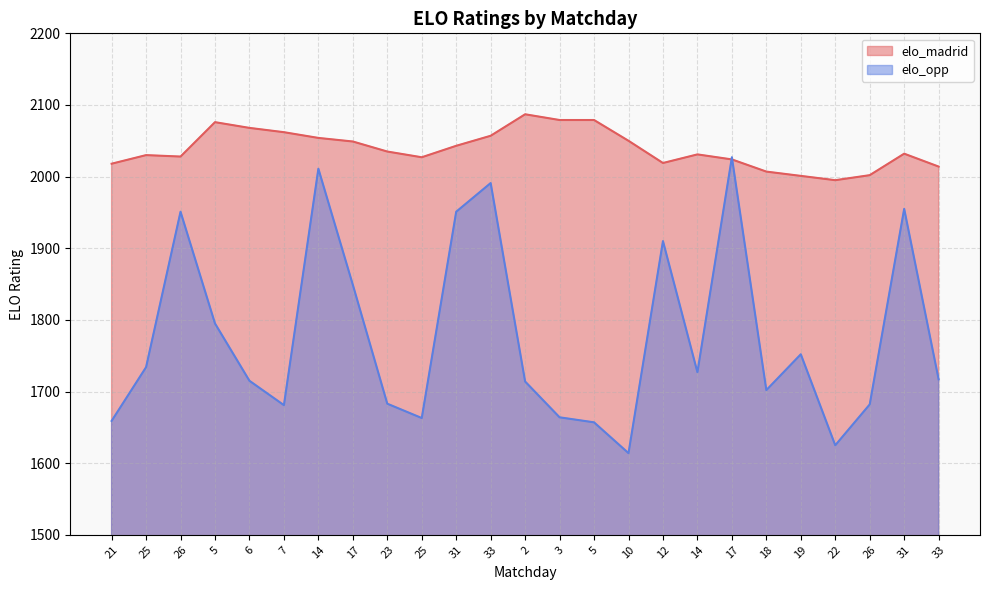

What is the minimum value shown in the chart?

1614